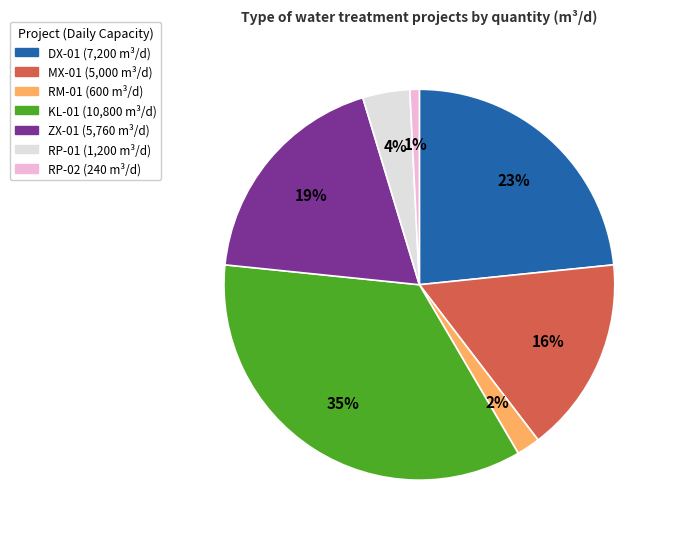

Which has a higher value, RM-01 or RP-02?

RM-01